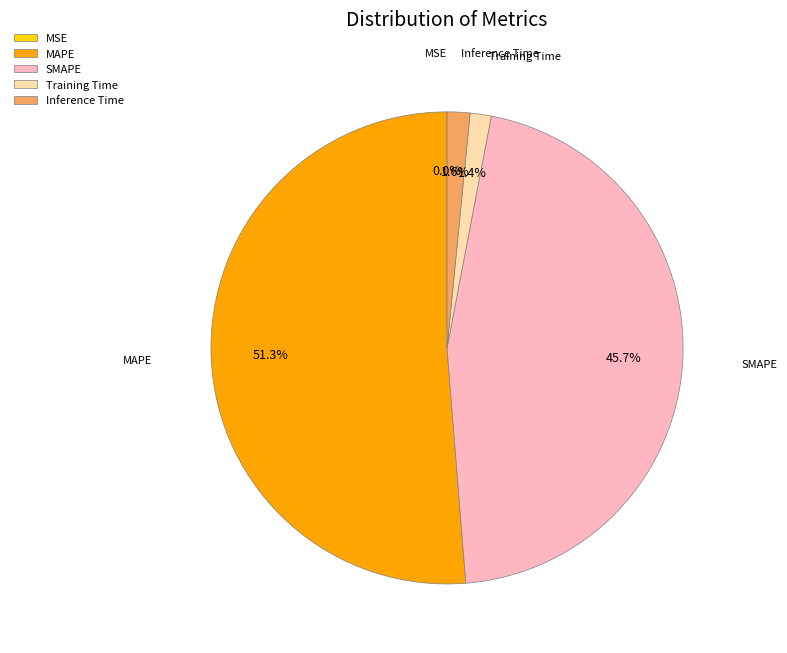

To the nearest percent, what is the difference between the largest and smallest slice percentages?

51%